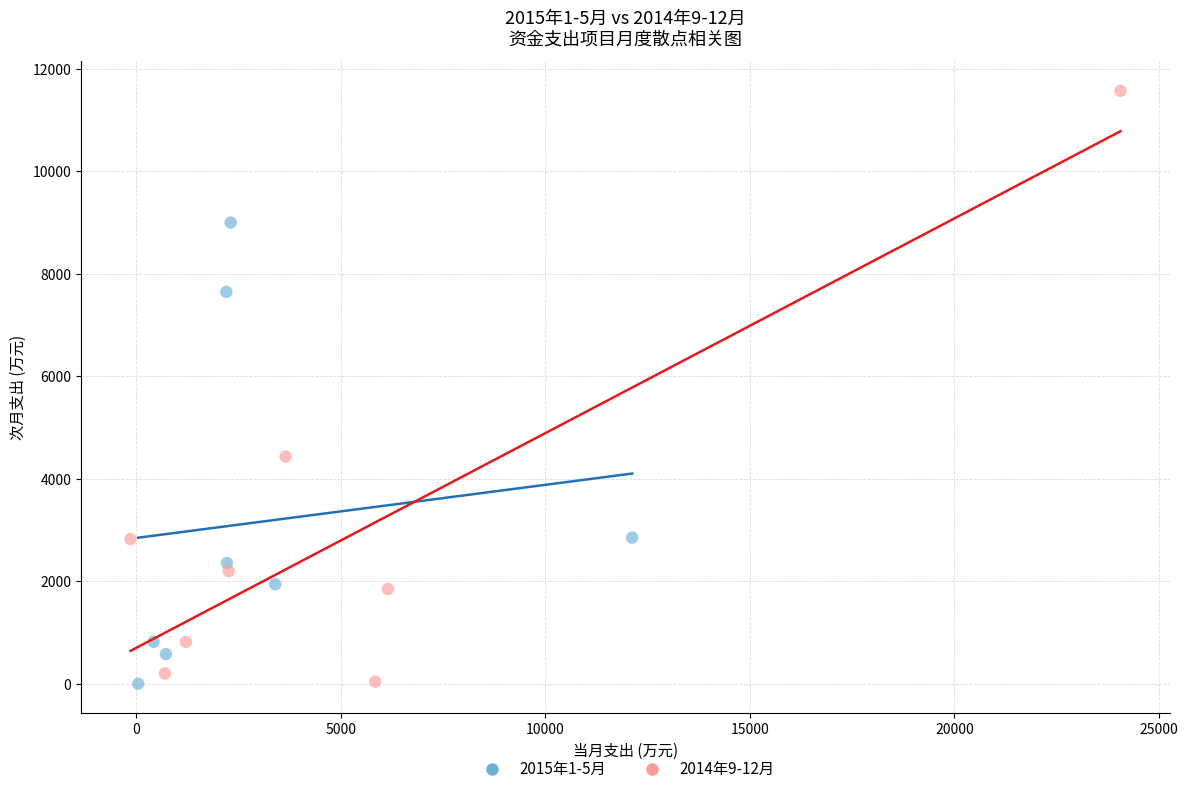

Which series has the largest Y range (max minus min)?

2014年9-12月